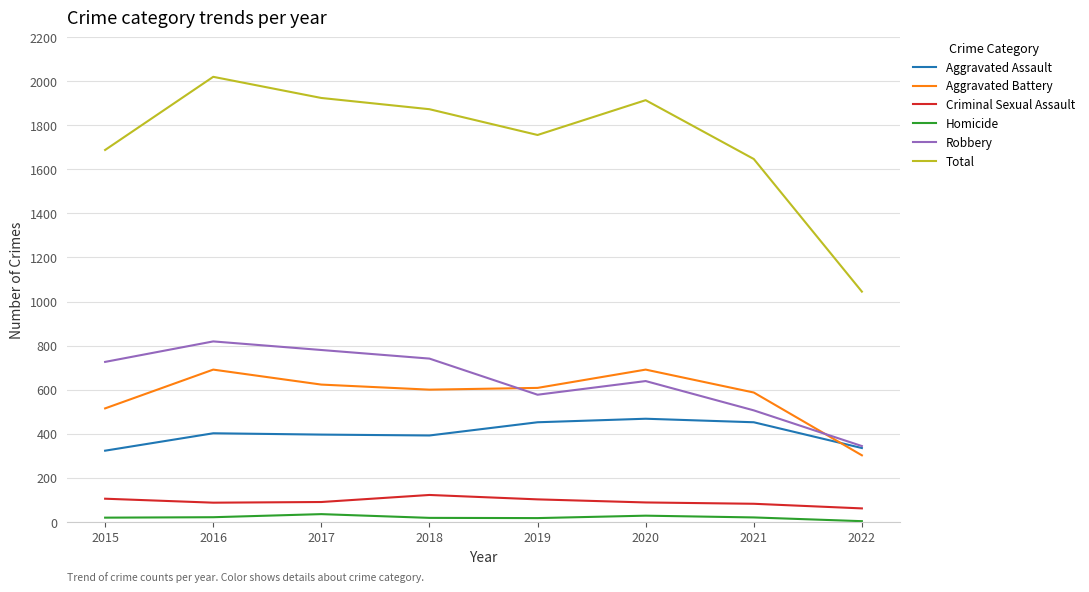

Is the value of Aggravated Battery at 2020 greater than the value of Homicide at 2020?

Yes